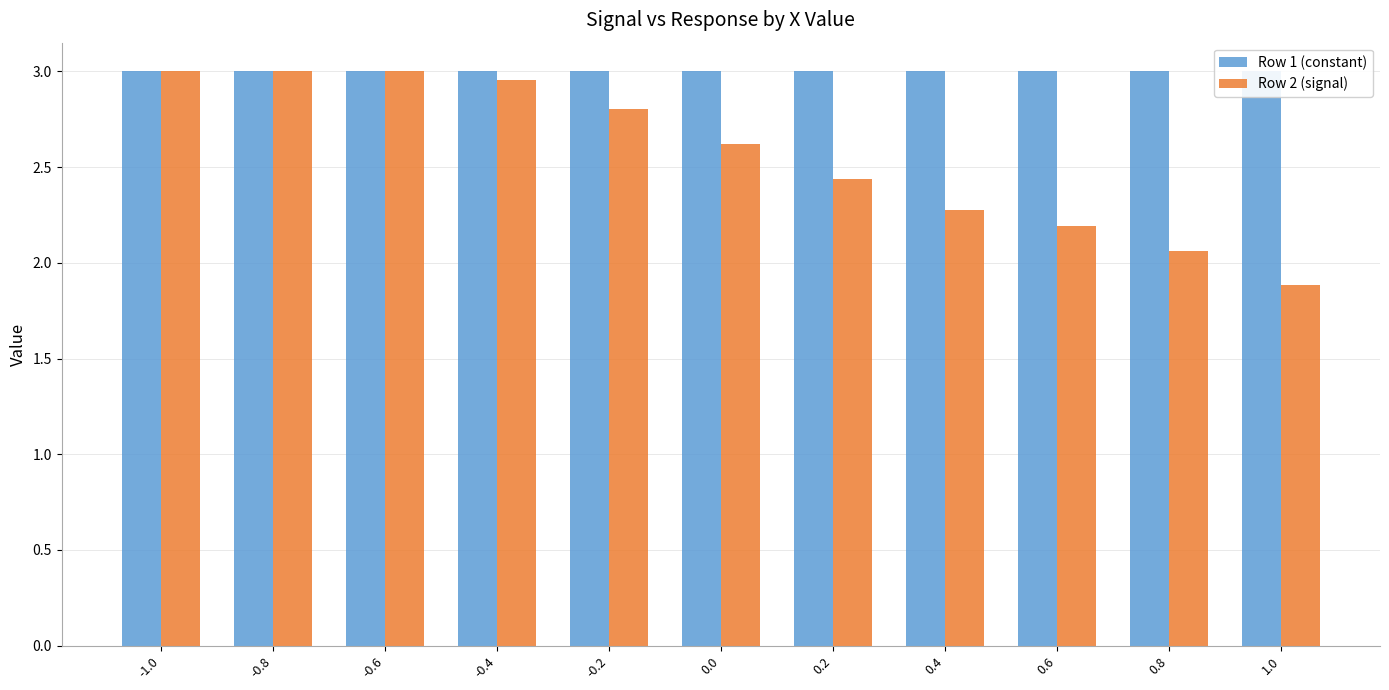

At 0.6, list the series in order from smallest to largest.

Row 2 (signal), Row 1 (constant)